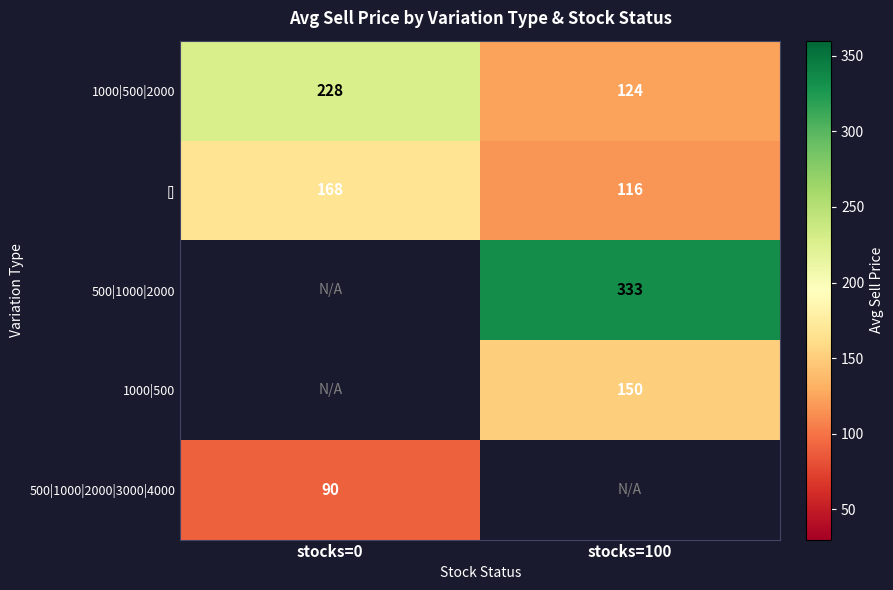

Between stocks=0 and stocks=100, which is larger?

stocks=0